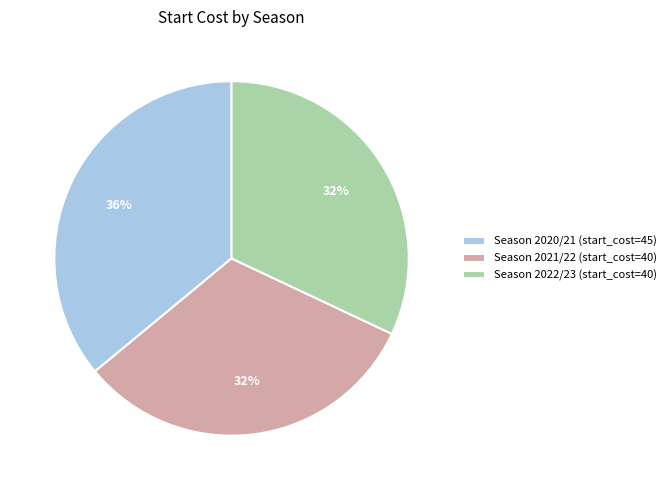

Is Season 2020/21 (start_cost=45) the majority of the pie?

No